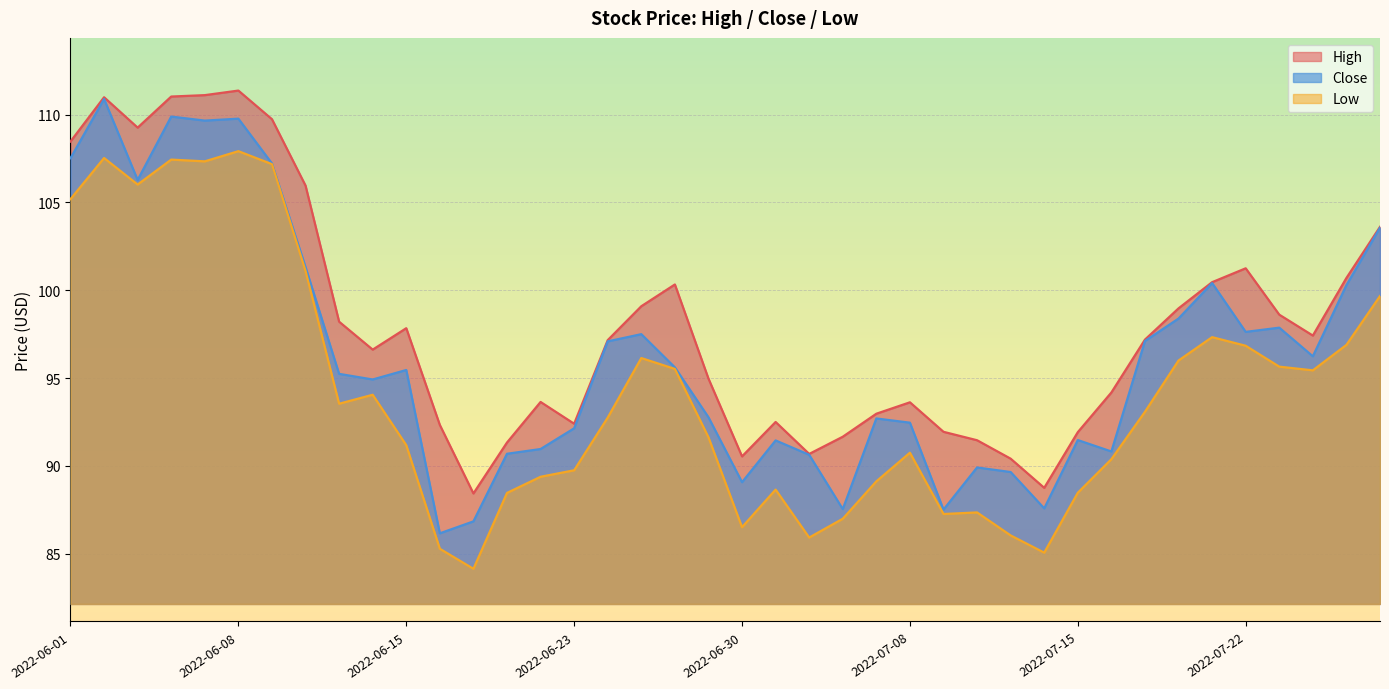

What are all the series names shown in the legend?

High, Close, Low